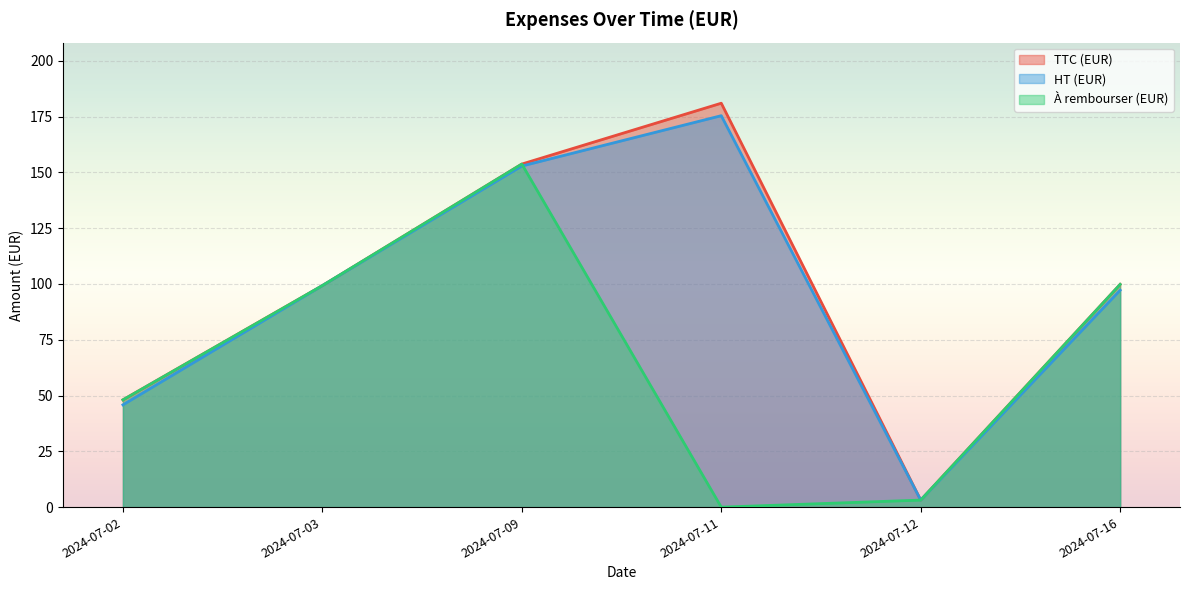

The value of TTC (EUR) at 2024-07-02 is 18.0. True or false?

False